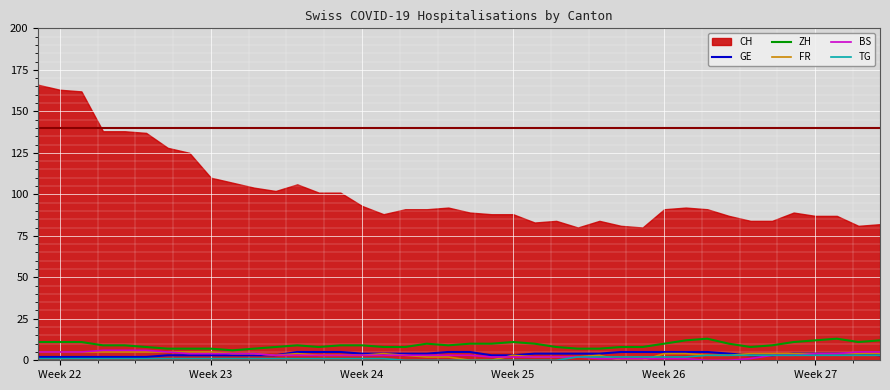

What is the maximum value for FR?

5